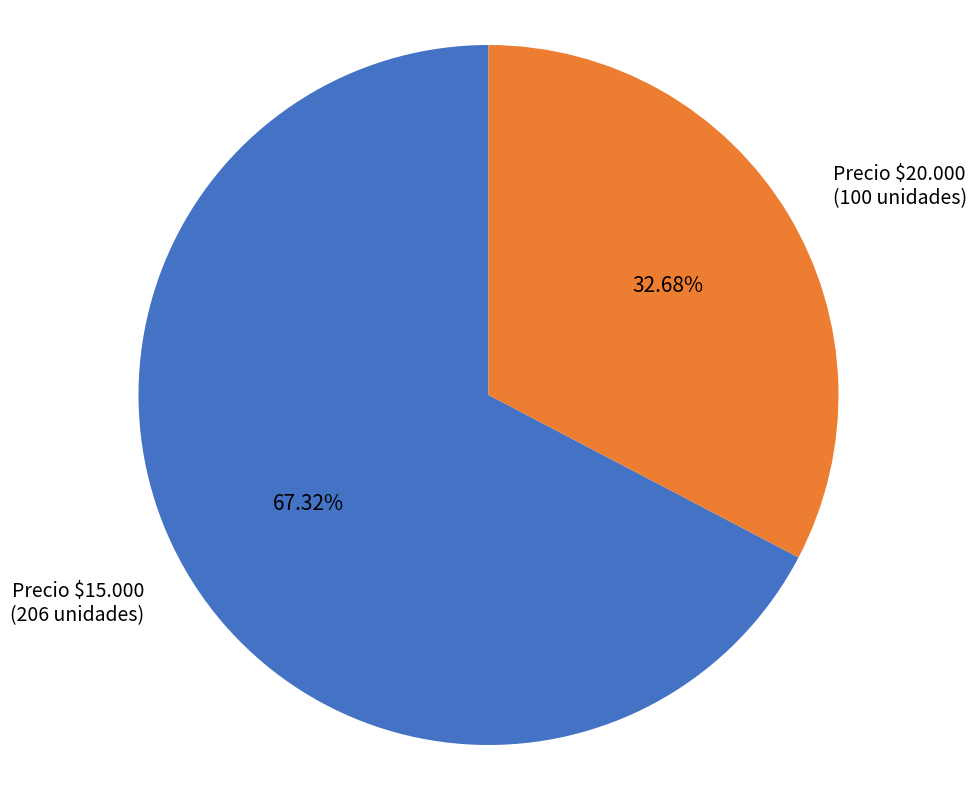

To the nearest percent, what is the average slice percentage?

50%